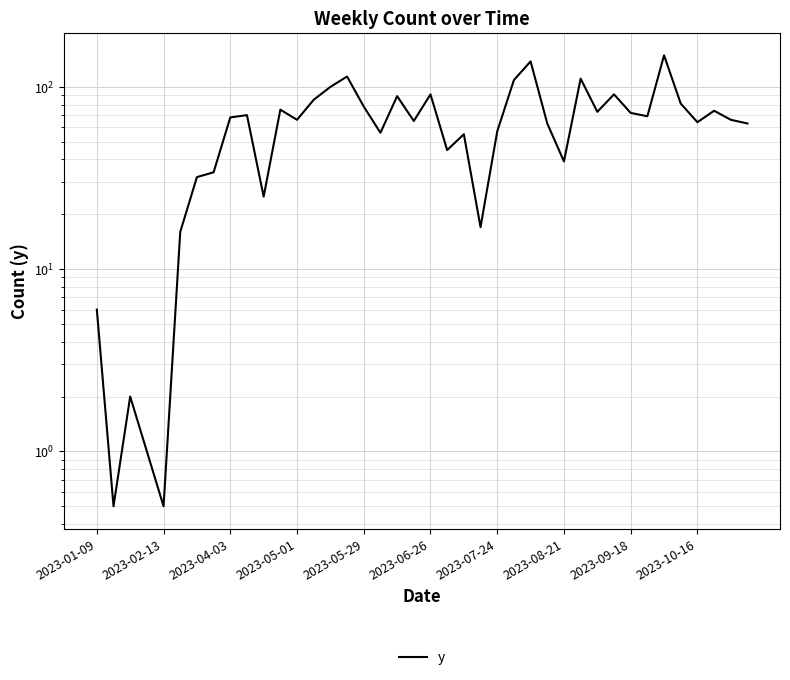

Which label corresponds to the smallest value in the chart?

2023-02-13